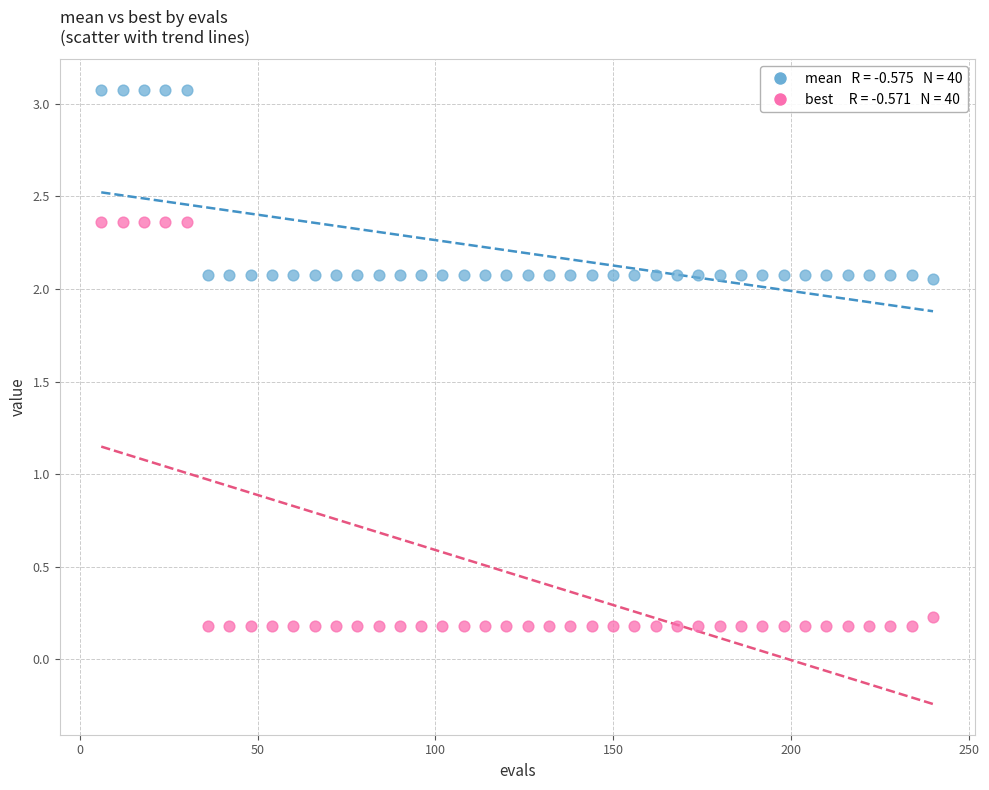

Across all data points, what is the range of X values (max minus min)?

234.0